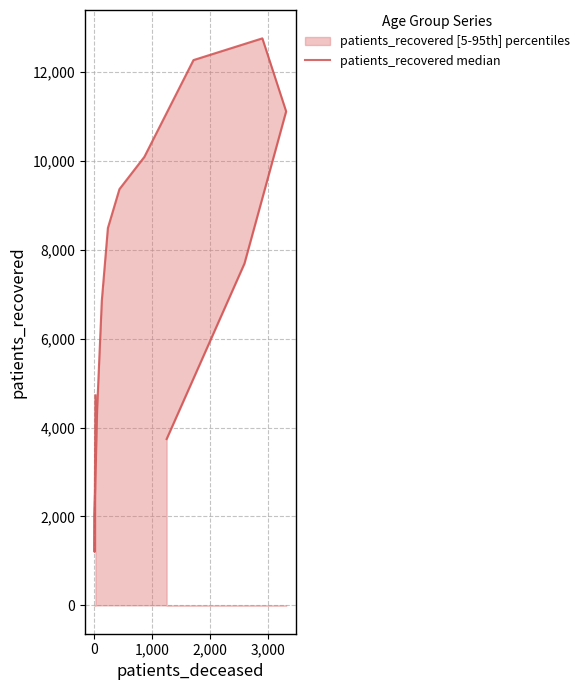

What is the minimum value shown in the chart?

1202